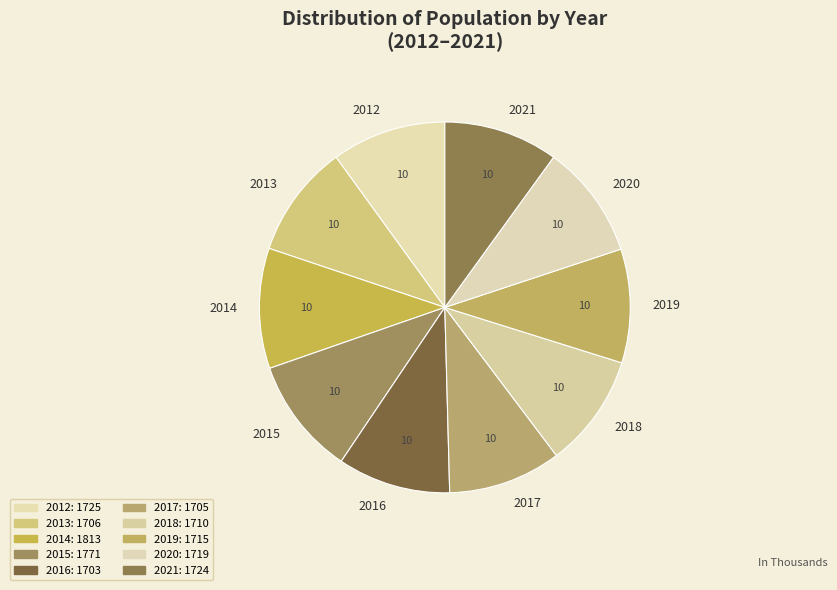

How many segments does this pie chart have?

10